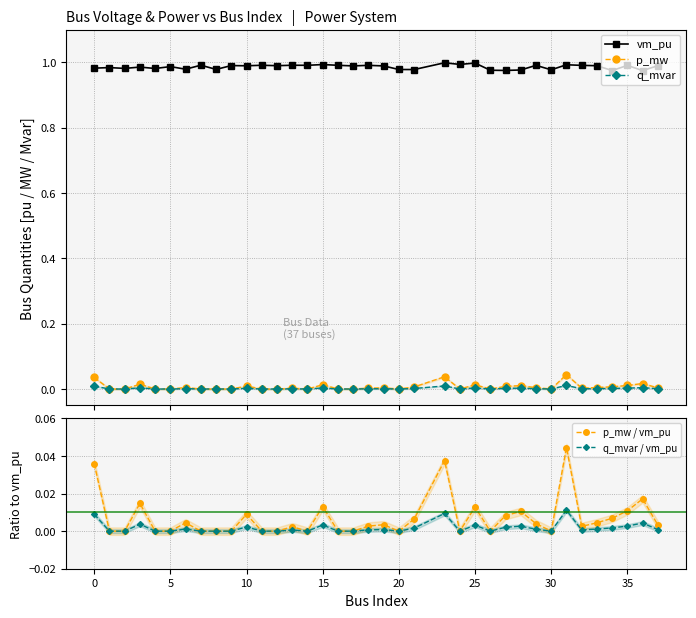

In p_mw, how many points are higher than both neighbors (excluding endpoints)?

11